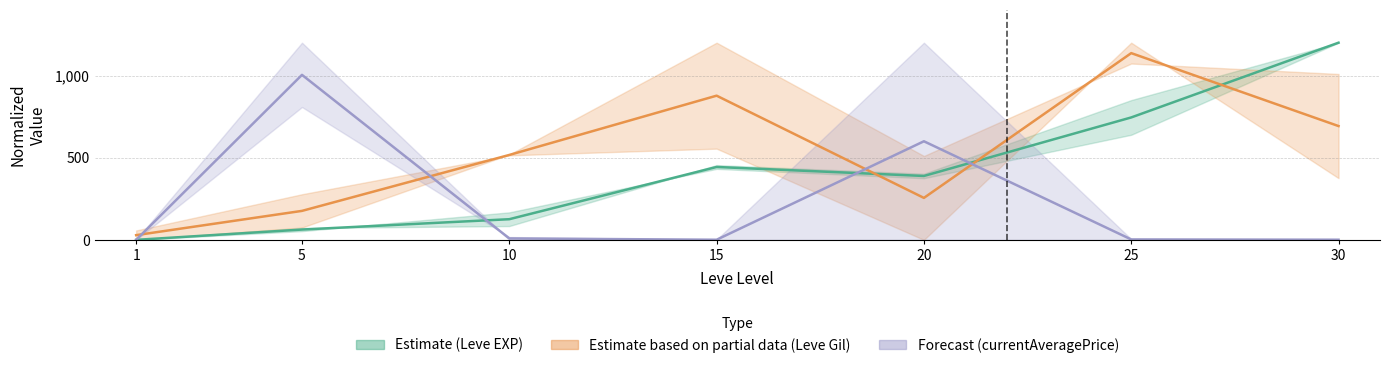

What is the spread (max minus min) of values at 5?

941.6